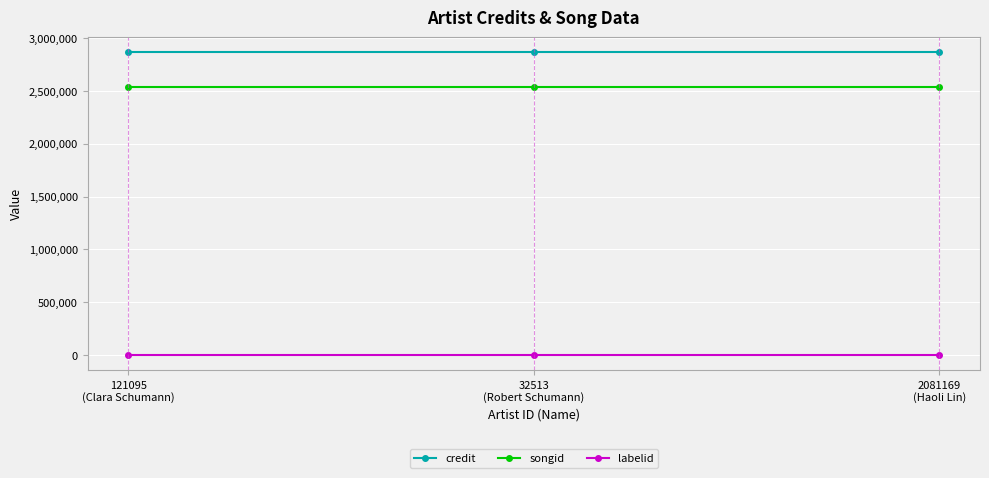

What position from the left is 121095
(Clara Schumann)?

1